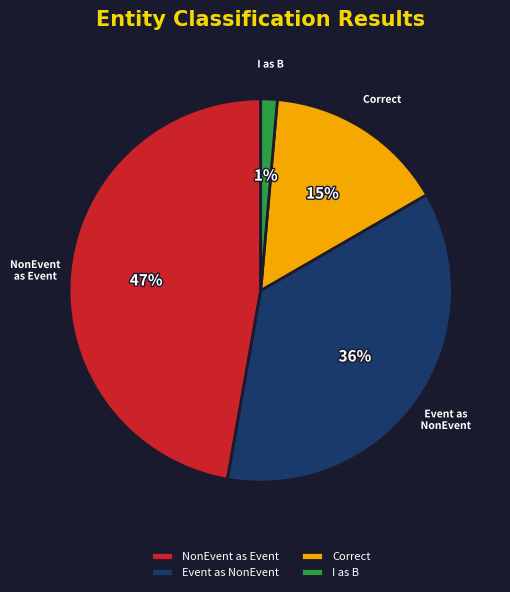

How many segments does this pie chart have?

4